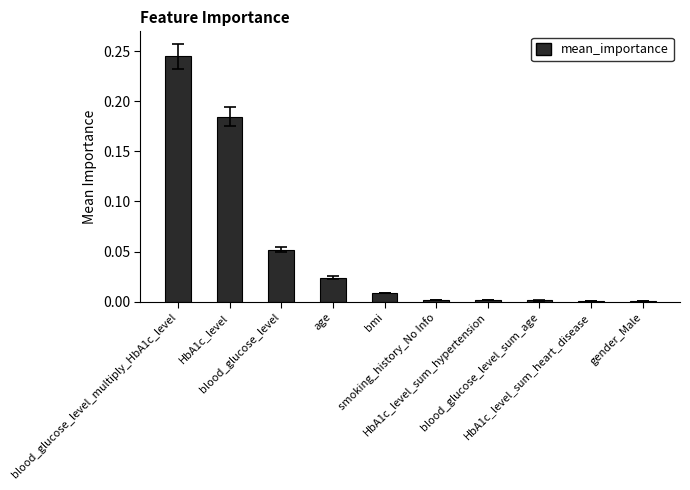

What is the sum of all values?

0.5